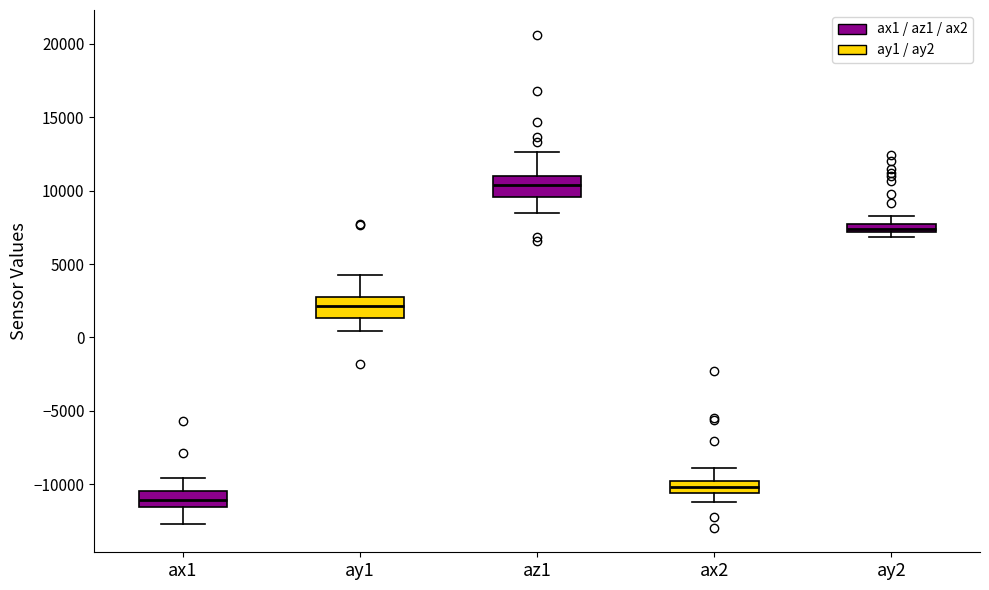

Where does the median line of the box for ax1 sit on the y-axis? The values are not printed on the chart, so give them approximately, as read against the axis.

-11000